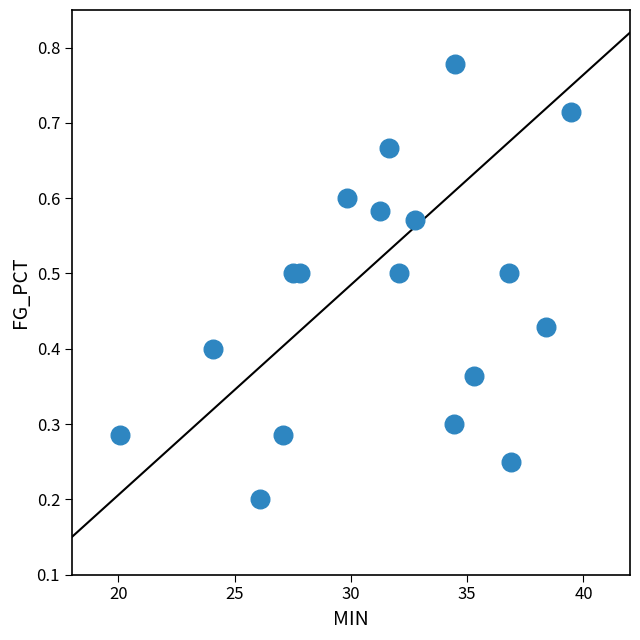

What is the range of X values (max minus min)?

19.4